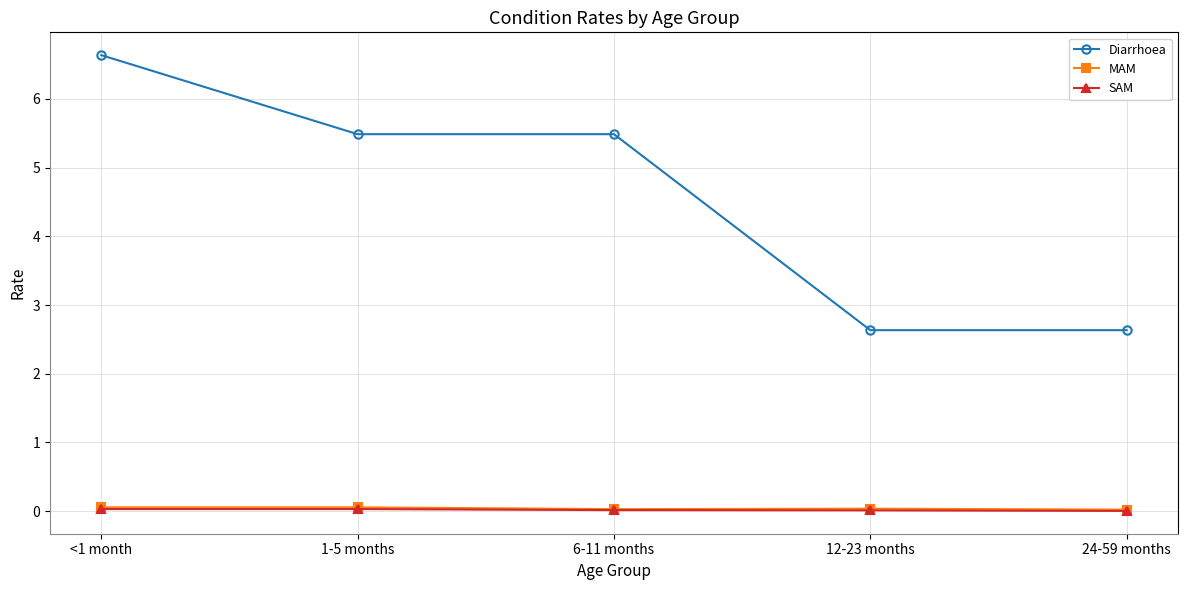

Is it true that Diarrhoea equals 9.8 at <1 month?

False